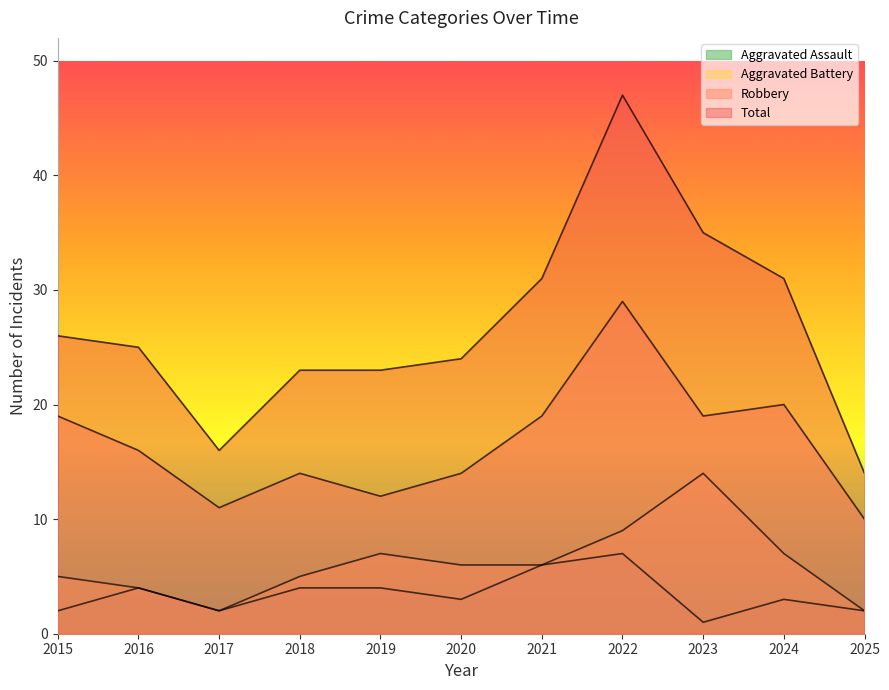

What is the sum of the Robbery values at 2023 and 2015?

38